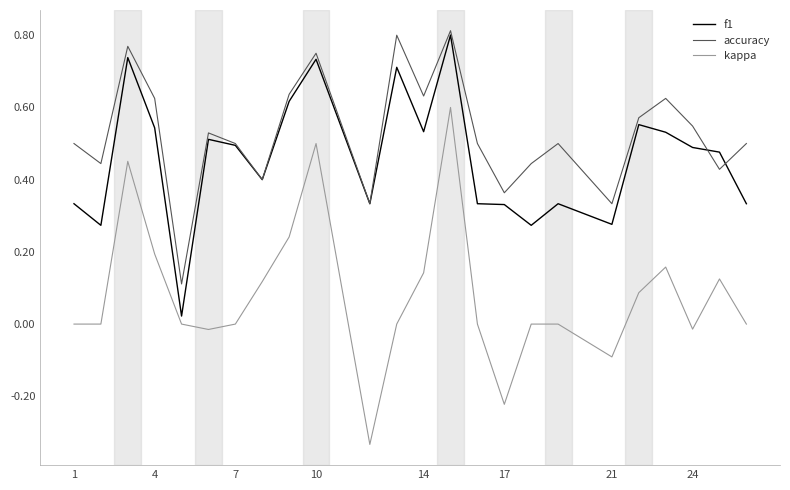

True or false: kappa and accuracy intersect in this chart.

False